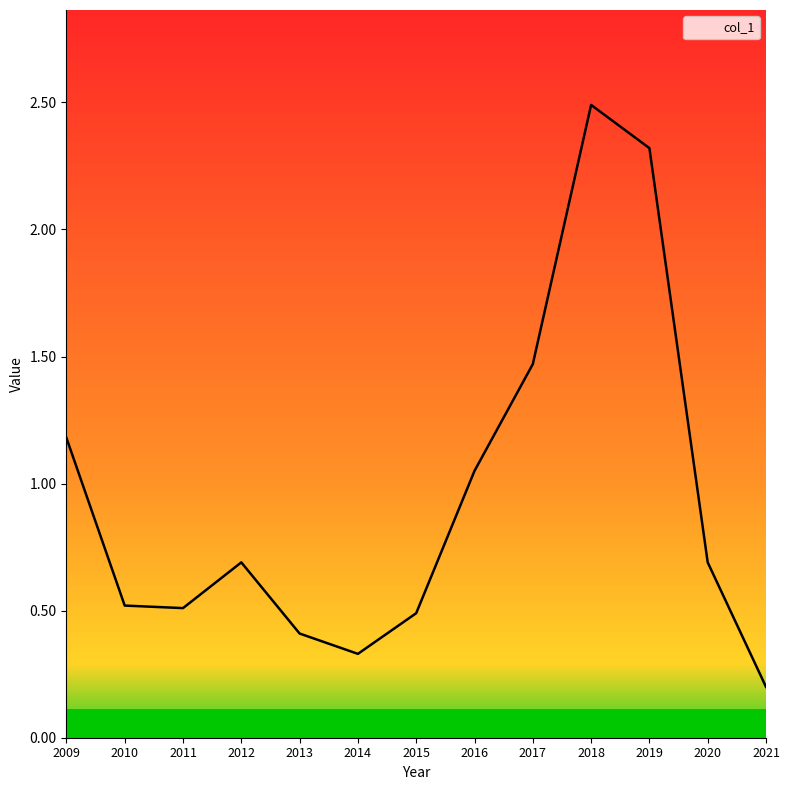

Rank the categories by value from lowest to highest.

2021, 2014, 2013, 2015, 2011, 2010, 2012, 2020, 2016, 2009, 2017, 2019, 2018